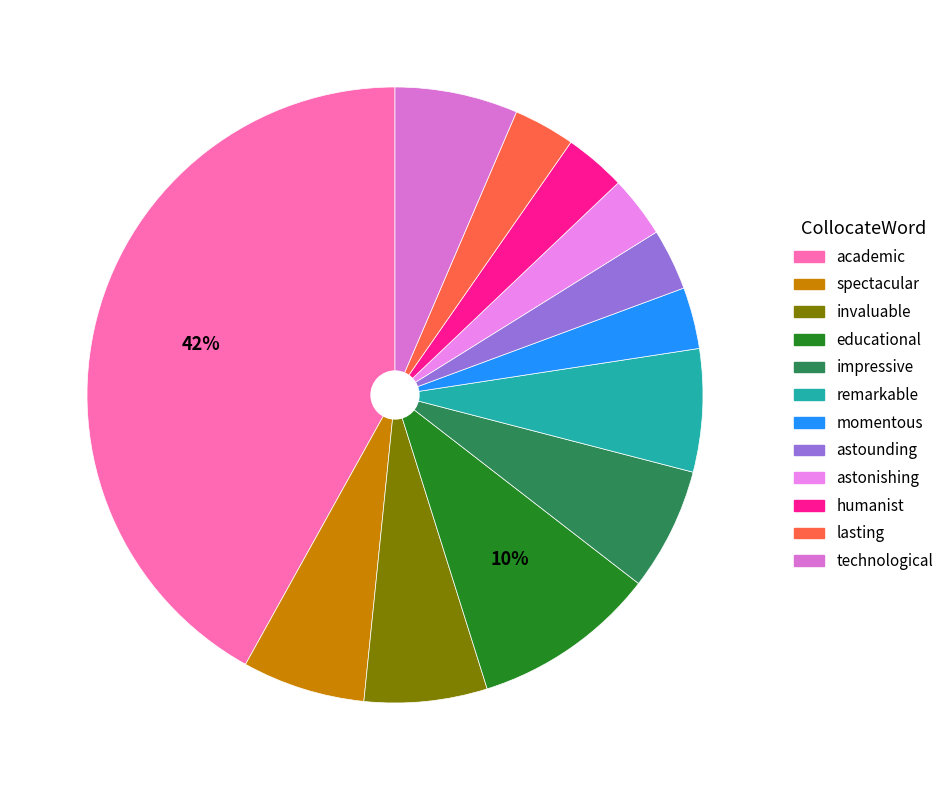

Approximately how many times larger is the value at invaluable compared to spectacular?

1.0